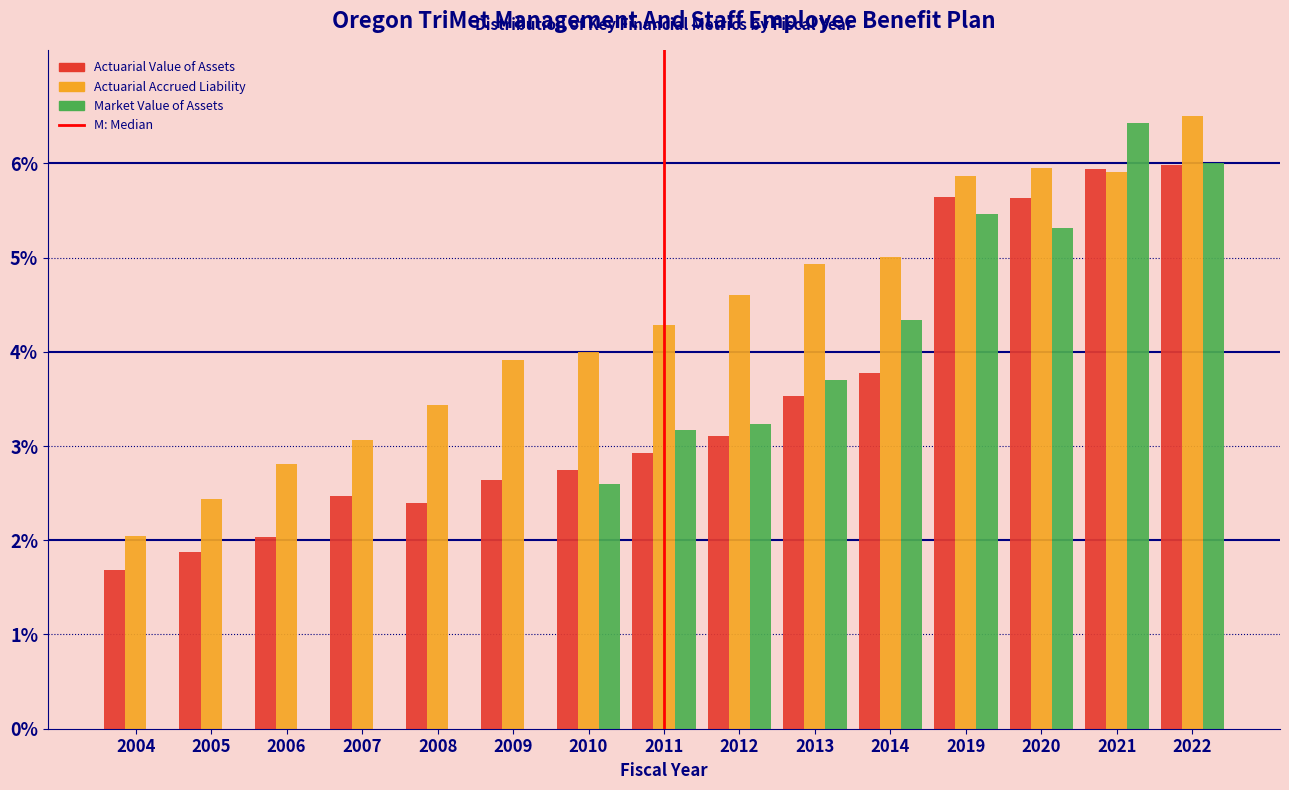

True or false: Actuarial Accrued Liability has a value of 6.5 at 2022.

True